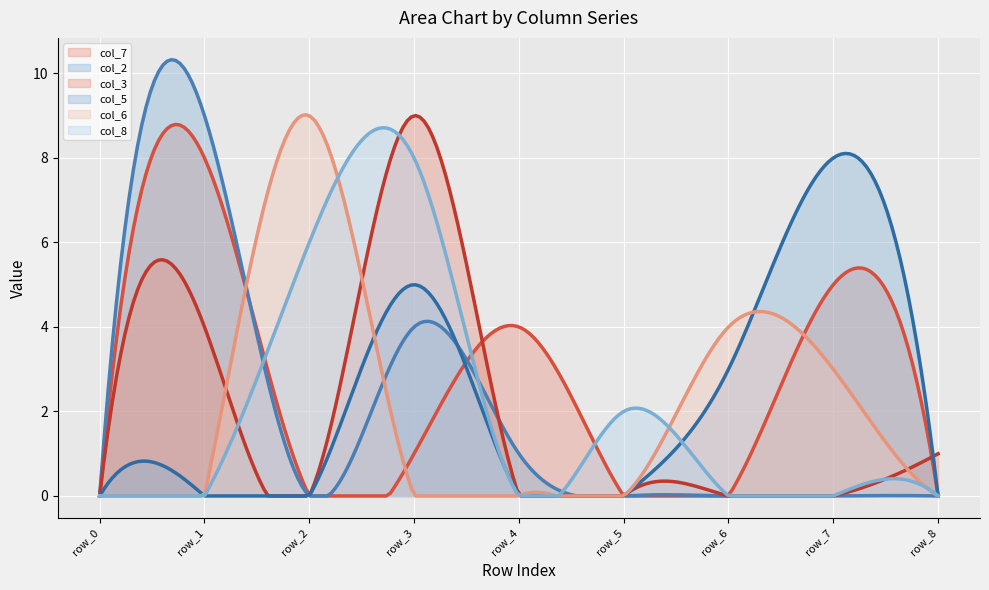

Where is the first local minimum for col_8?

row_4